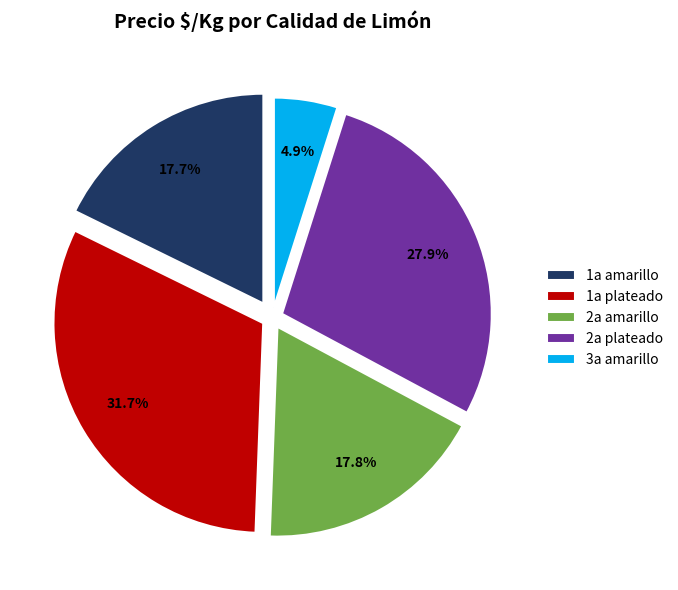

How many slices are in this pie chart?

5